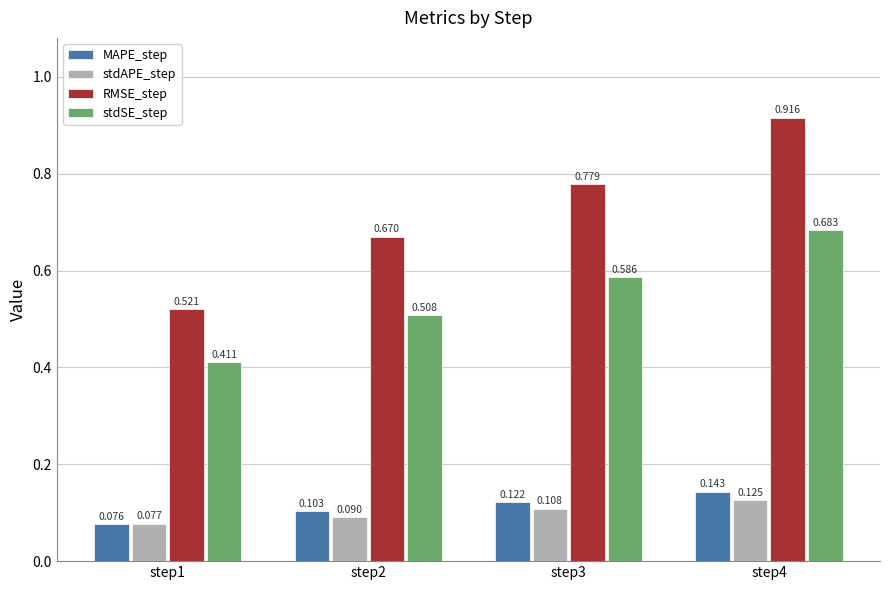

Is the value of MAPE_step at step2 greater than the value of stdSE_step at step3?

No